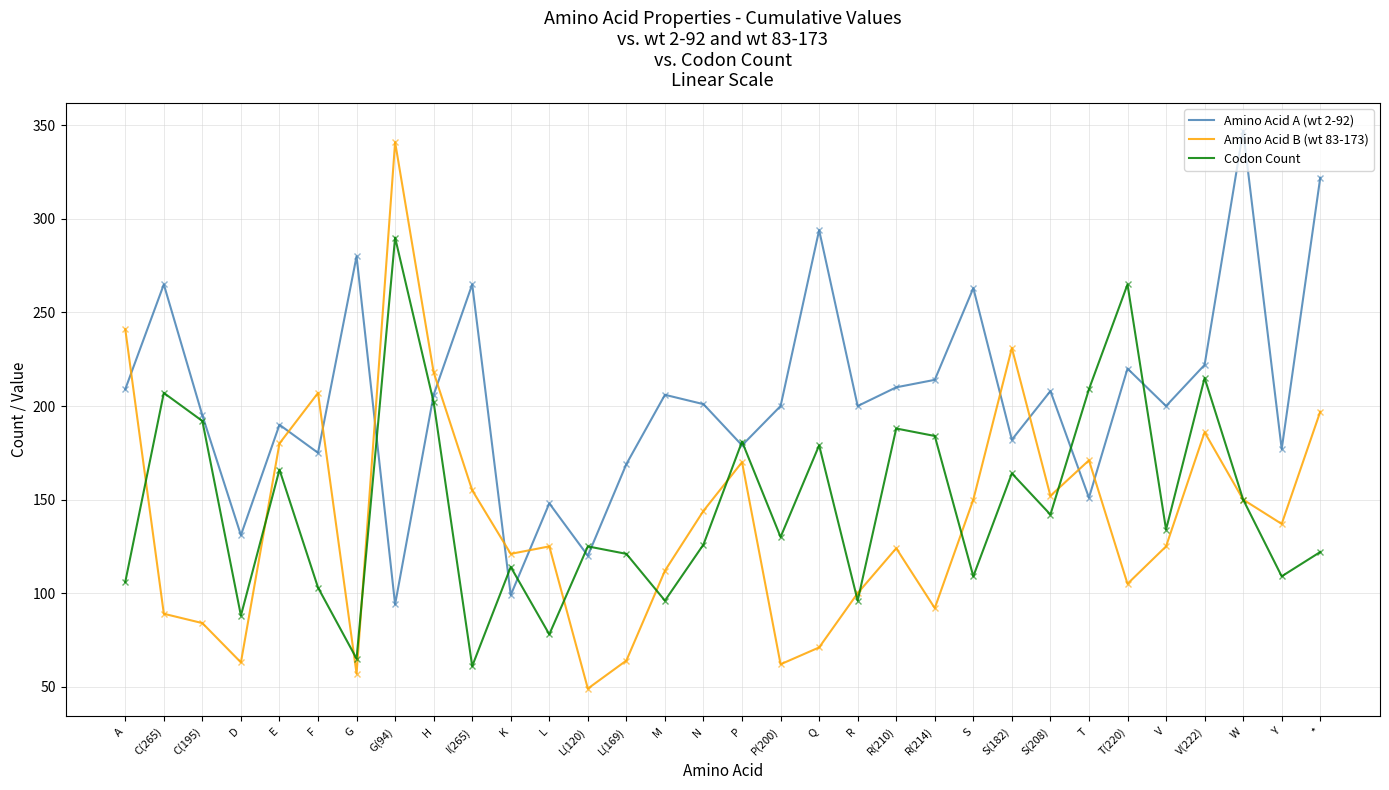

What position from the right is A?

32